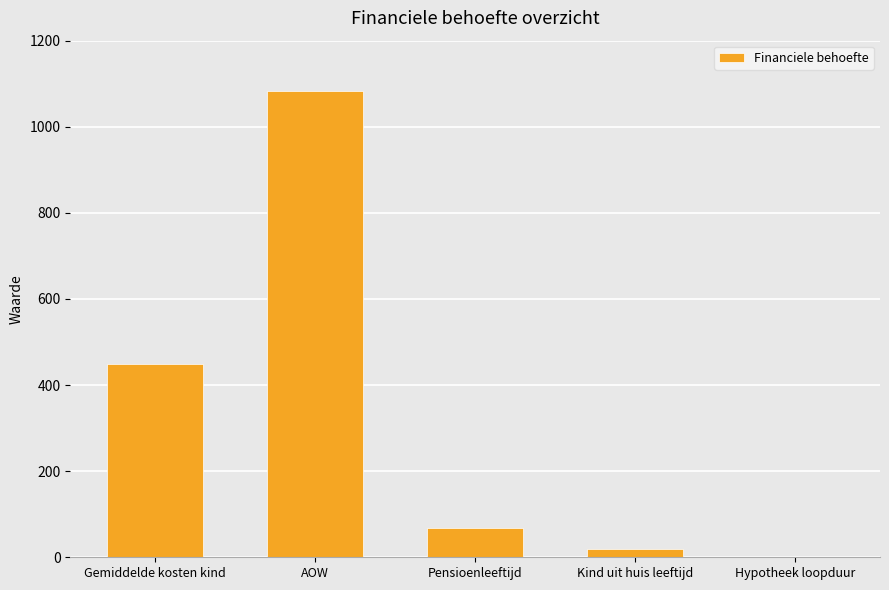

What is the average value?

324